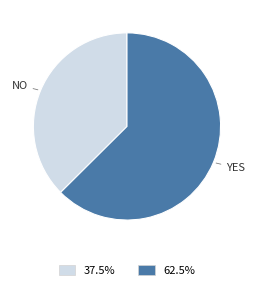

Is there a majority slice in this chart?

Yes